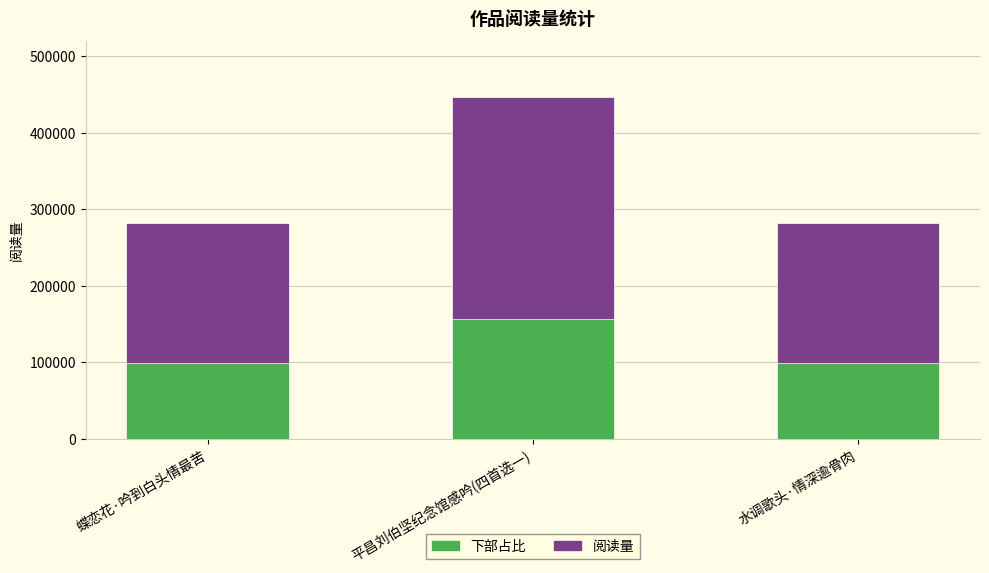

Approximately how many times larger is the value at 蝶恋花·吟到白头情最苦 compared to 平昌刘伯坚纪念馆感吟(四首选一)?

0.6